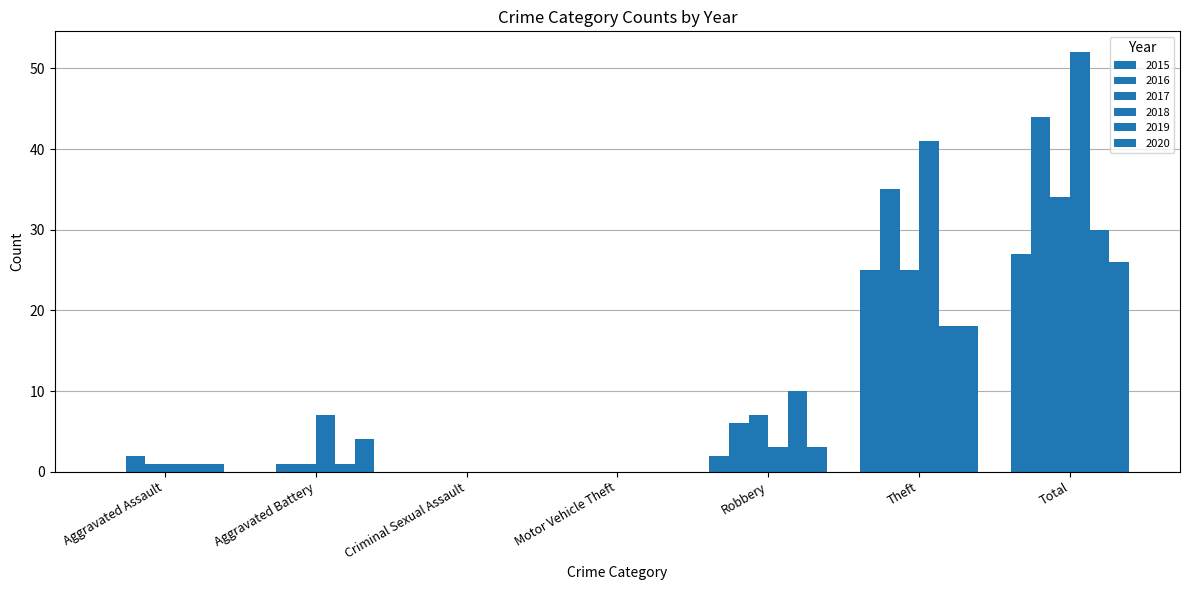

Between Robbery and Total, which series saw the biggest shift?

2018